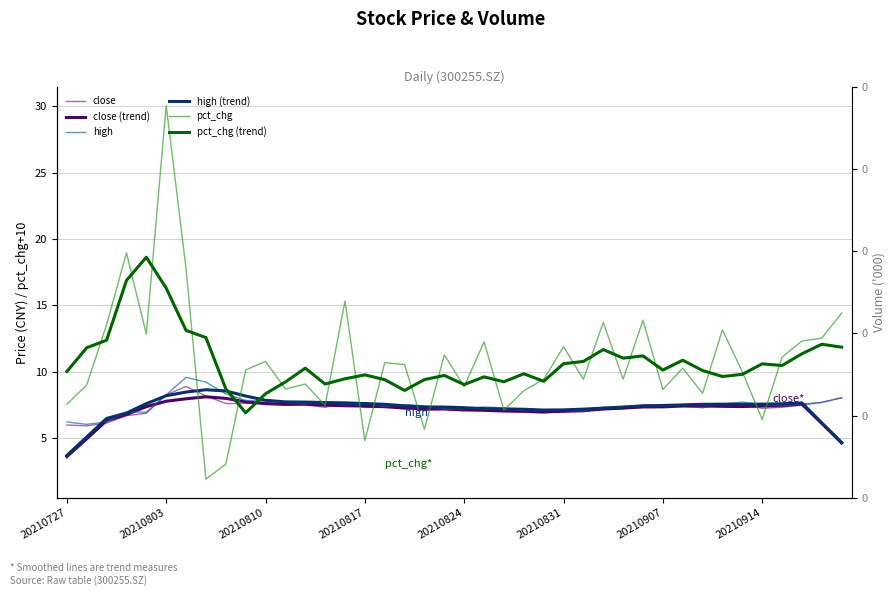

Reading left to right, transcribe all the data shown in this chart.

close: 6.0	5.9	6.1	6.7	6.9	8.3	8.9	8.2	7.6	7.6	7.7	7.6	7.5	7.3	7.7	7.3	7.4	7.4	7.1	7.2	7.1	7.2	7.0	6.9	6.9	7.0	7.0	7.2	7.2	7.5	7.4	7.4	7.3	7.5	7.5	7.2	7.3	7.5	7.7	8.0
close (trend): 3.6	5.0	6.3	6.8	7.4	7.8	8.0	8.1	8.0	7.7	7.6	7.5	7.6	7.5	7.4	7.4	7.4	7.3	7.2	7.2	7.1	7.1	7.0	7.0	7.0	7.0	7.1	7.2	7.3	7.4	7.4	7.4	7.4	7.4	7.4	7.4	7.5	7.6	6.1	4.6
high: 6.2	6.0	6.2	7.0	7.0	8.3	9.6	9.2	8.3	7.8	7.8	7.7	7.6	7.8	7.8	7.7	7.4	7.5	7.4	7.2	7.2	7.3	7.3	7.1	7.1	7.1	7.0	7.3	7.4	7.5	7.5	7.5	7.5	7.6	7.7	7.5	7.4	7.6	7.7	8.1
high (trend): 3.7	5.1	6.5	6.9	7.6	8.2	8.5	8.6	8.6	8.2	7.9	7.7	7.7	7.7	7.6	7.6	7.5	7.4	7.4	7.3	7.3	7.2	7.2	7.2	7.1	7.1	7.2	7.3	7.3	7.4	7.5	7.5	7.6	7.6	7.5	7.6	7.6	7.7	6.2	4.7
pct_chg: 7.6	9.0	13.5	19.0	12.8	30.1	17.7	1.9	3.0	10.1	10.8	8.7	9.1	7.5	15.3	4.8	10.7	10.5	5.7	11.3	8.9	12.3	7.1	8.6	9.4	11.9	9.4	13.7	9.4	13.9	8.7	10.3	8.4	13.2	10.0	6.4	11.1	12.3	12.5	14.4
pct_chg (trend): 10.0	11.8	12.4	16.9	18.6	16.3	13.1	12.6	8.7	6.9	8.3	9.2	10.3	9.1	9.5	9.8	9.4	8.6	9.4	9.7	9.0	9.6	9.2	9.8	9.3	10.6	10.8	11.7	11.0	11.2	10.1	10.9	10.1	9.6	9.8	10.6	10.5	11.4	12.1	11.9